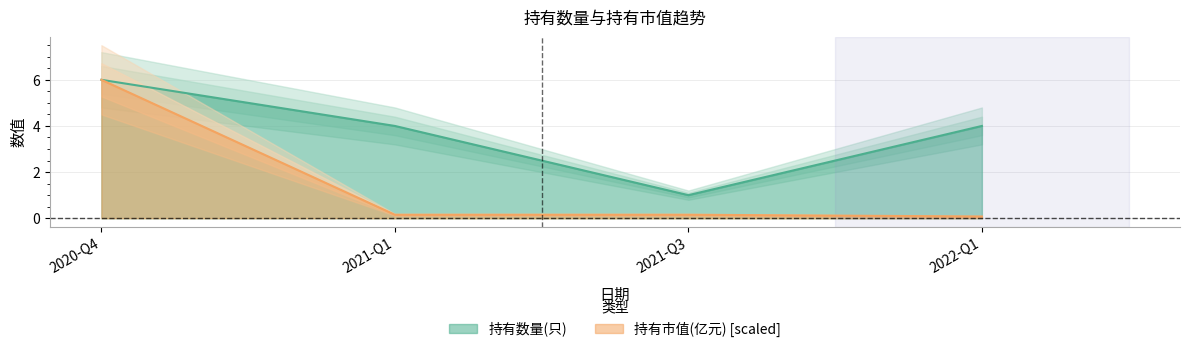

What is the greatest value displayed?

6.0